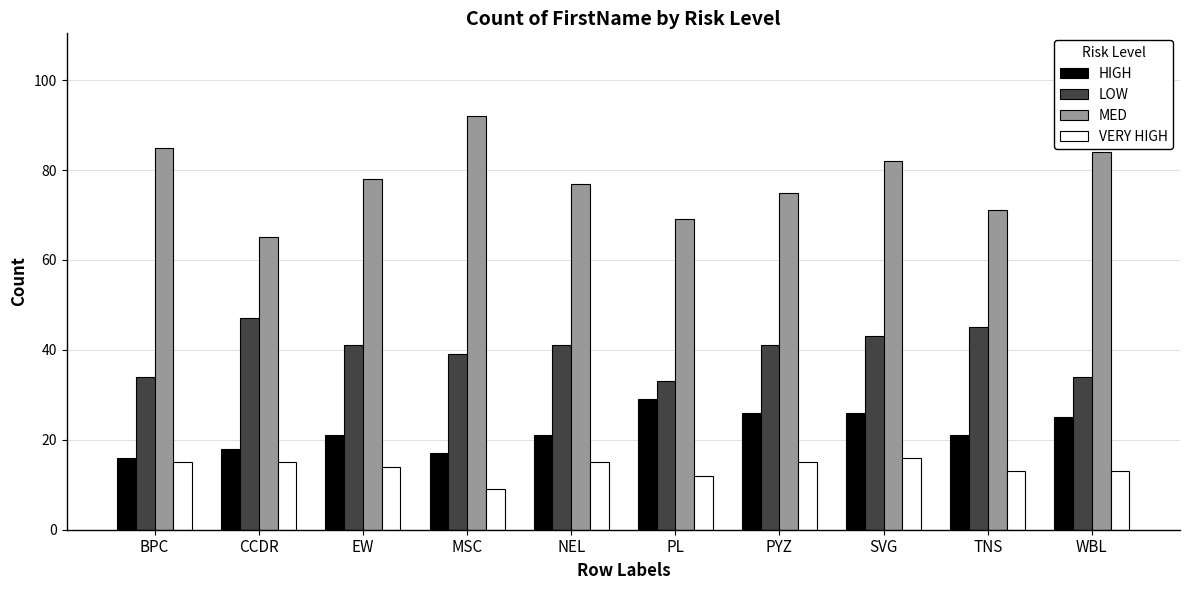

Count the number of data series in this chart.

4